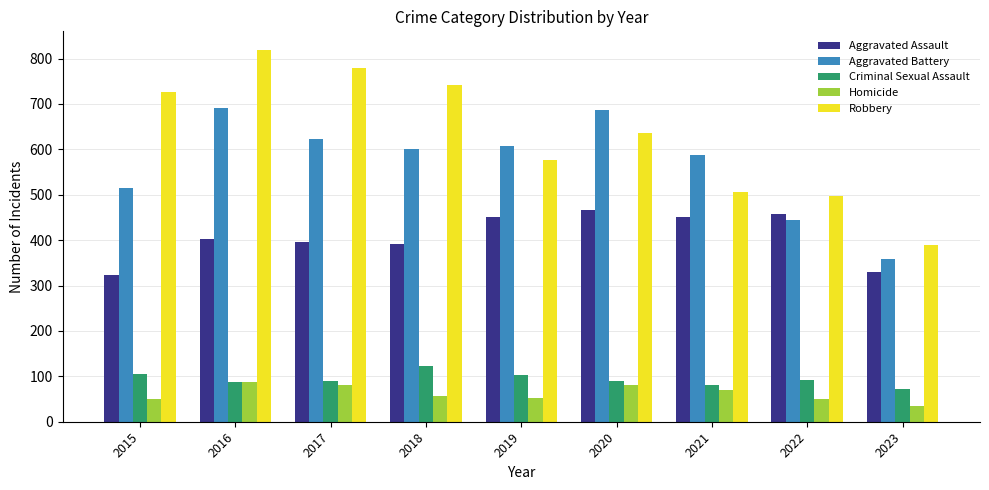

What is the difference between the second highest and minimum values in the Robbery series?

391